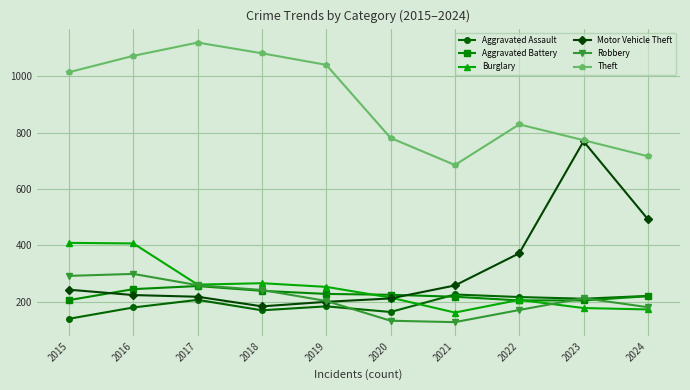

What is the sum of the Robbery values at 2018 and 2015?

534